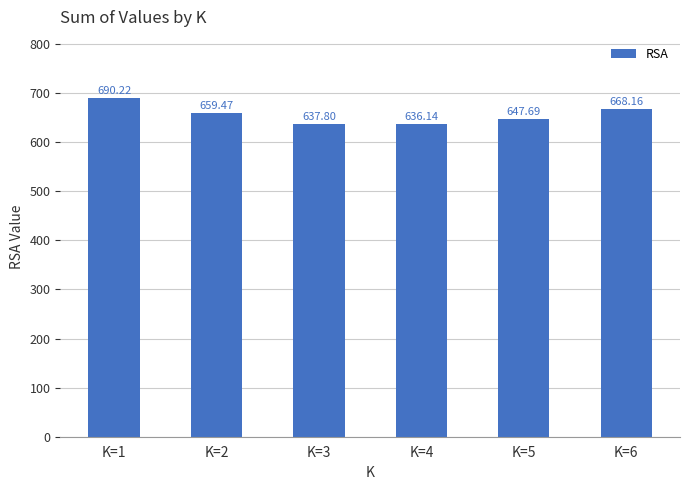

What is the ratio of the value at K=1 to the value at K=5?

1.1